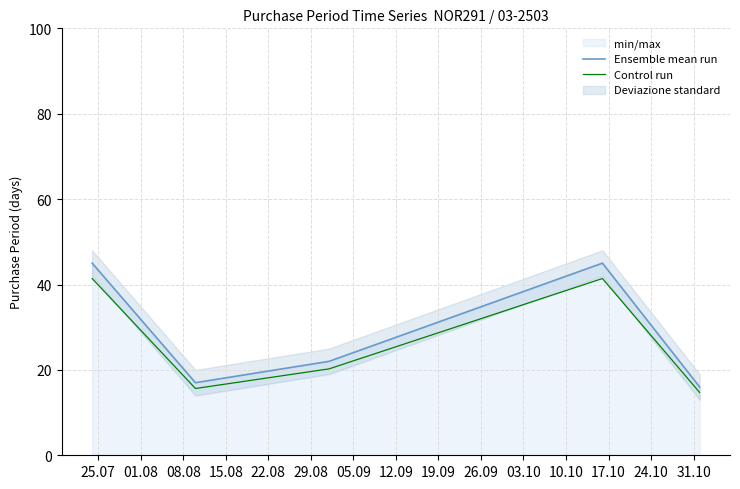

How many values in the Control run series exceed 20?

3